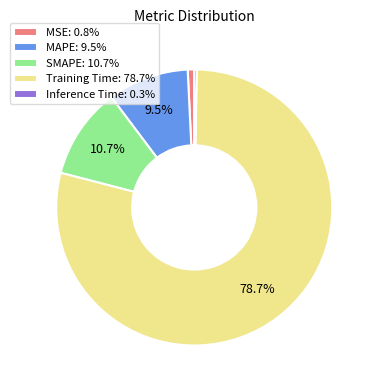

Which slice represents more than half of the pie?

Training Time